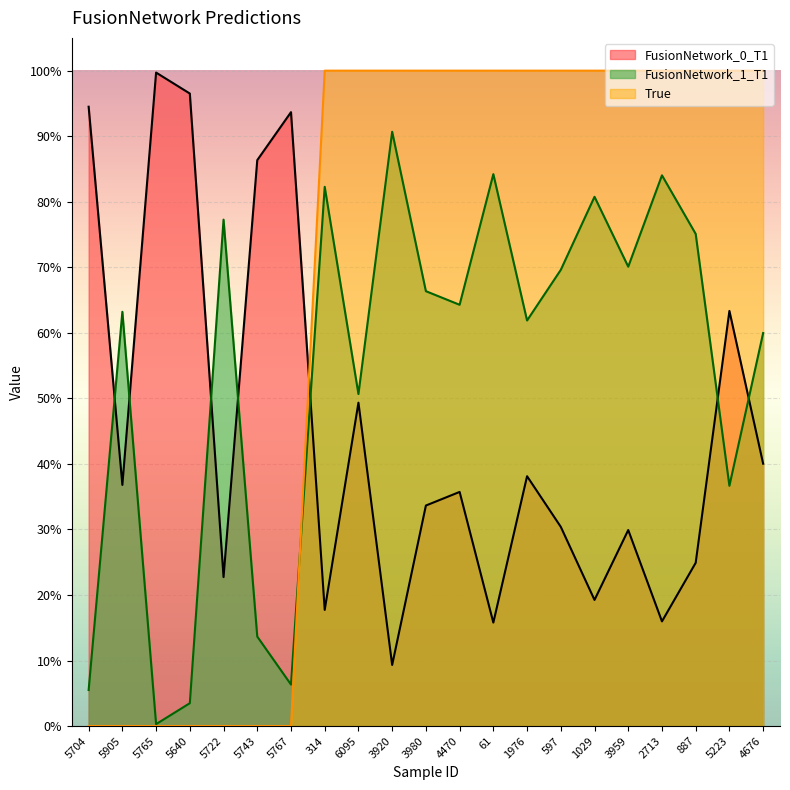

Reading left to right, list all the values displayed in this chart.

FusionNetwork_0_T1: 0.9	0.4	1.0	1.0	0.2	0.9	0.9	0.2	0.5	0.1	0.3	0.4	0.2	0.4	0.3	0.2	0.3	0.2	0.2	0.6	0.4
FusionNetwork_1_T1: 0.1	0.6	0.0	0.0	0.8	0.1	0.1	0.8	0.5	0.9	0.7	0.6	0.8	0.6	0.7	0.8	0.7	0.8	0.8	0.4	0.6
True: 0.0	0.0	0.0	0.0	0.0	0.0	0.0	1.0	1.0	1.0	1.0	1.0	1.0	1.0	1.0	1.0	1.0	1.0	1.0	1.0	1.0